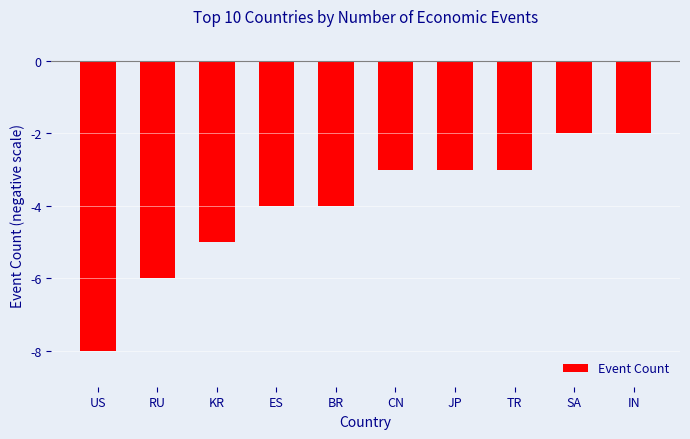

What is the label of the 3rd bar from the right?

TR